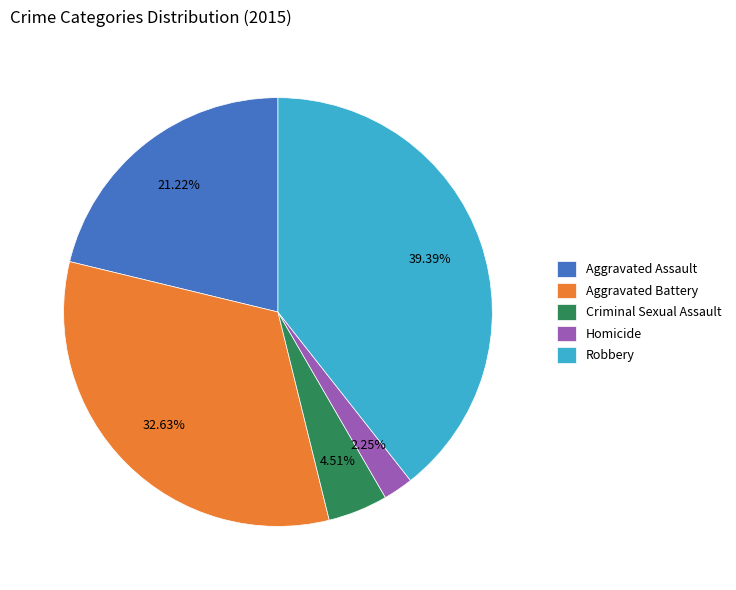

What is the ratio of the value at Aggravated Assault to the value at Homicide?

9.4